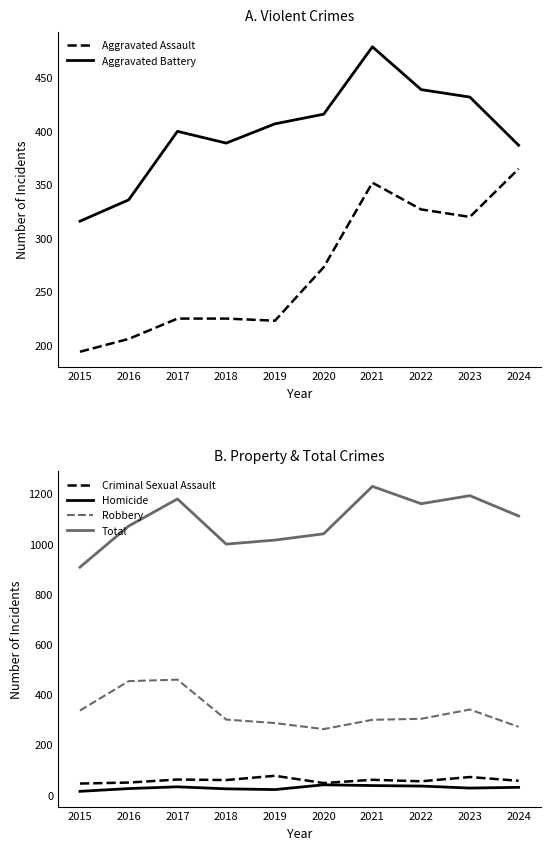

Is this an area chart (filled region under the line)?

No